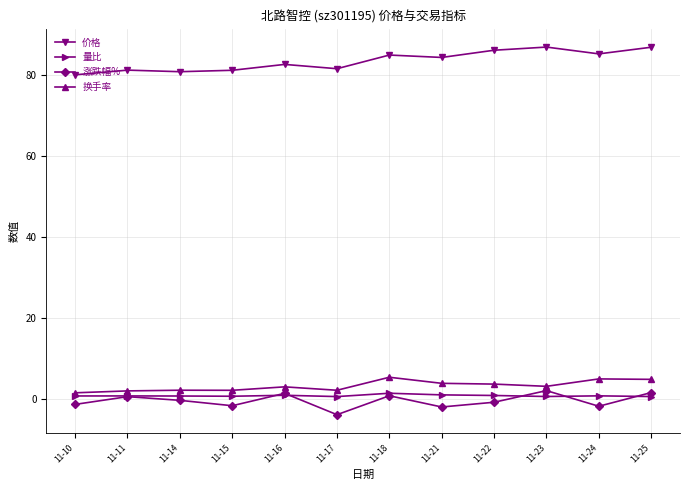

The 价格 series shows 81.1 at 11-11. True or false?

True